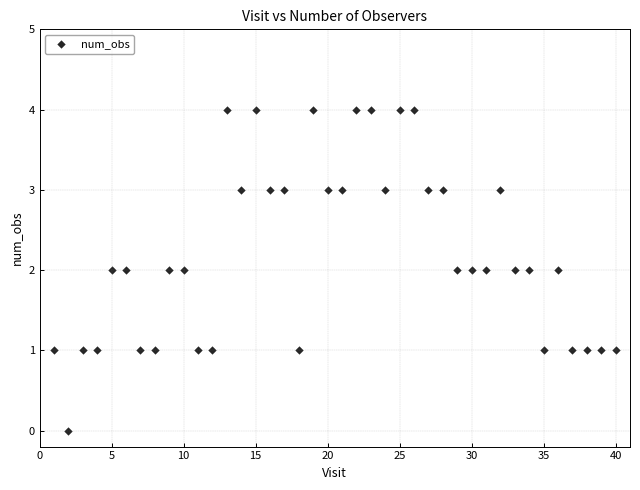

What is the range of Y values (max minus min)?

4